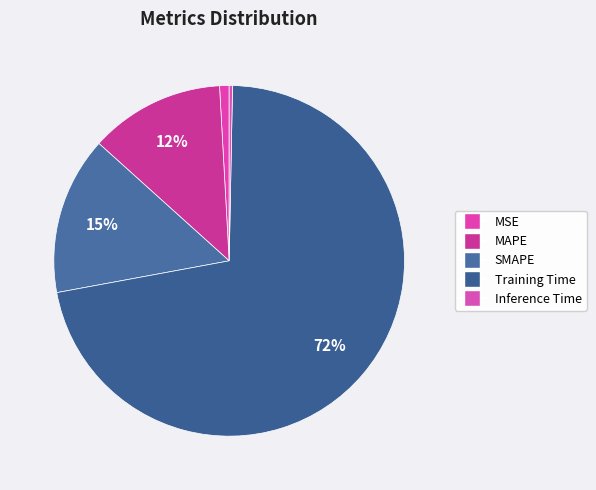

To the nearest percent, what is the average slice percentage?

20%